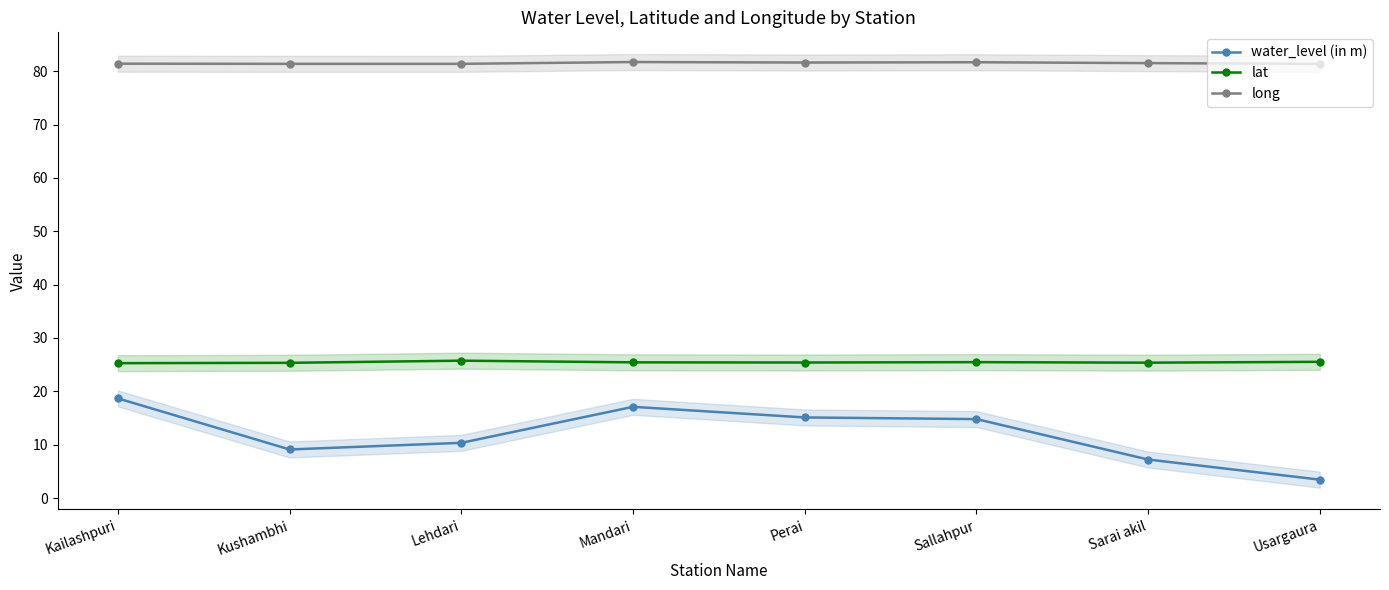

Rank the series at Perai from highest to lowest value.

long, lat, water_level (in m)